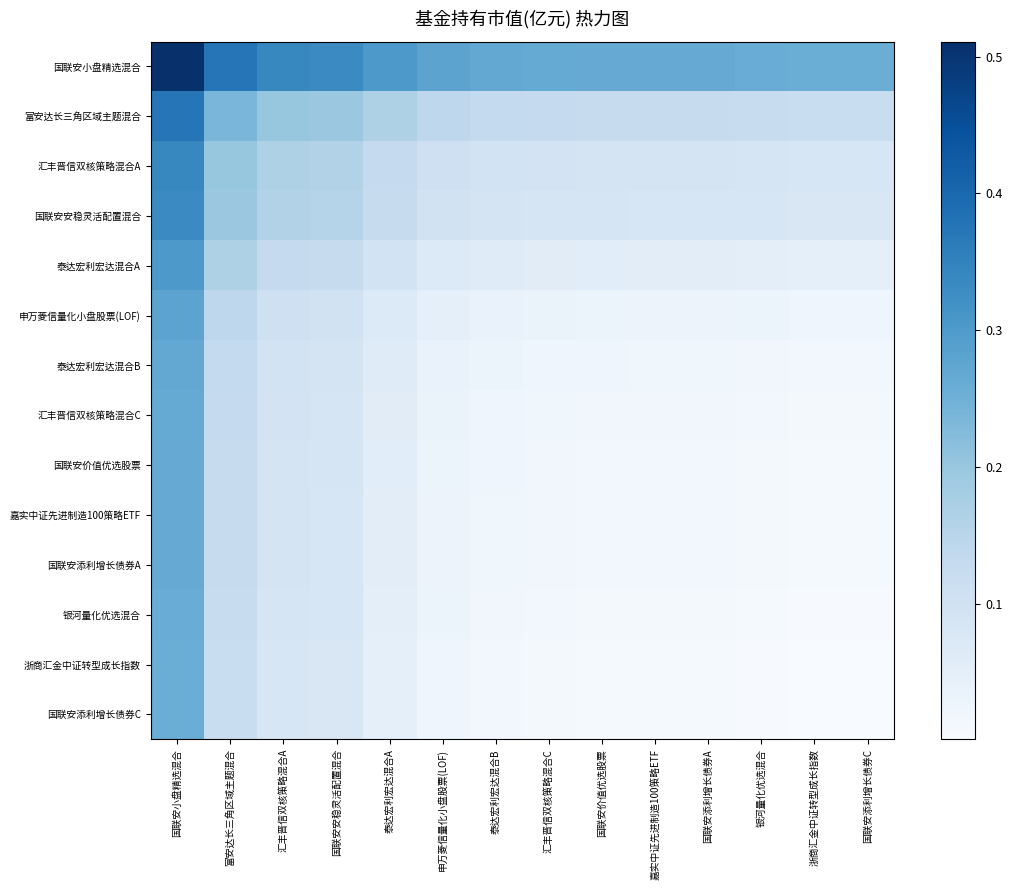

How many distinct data groups are displayed?

14